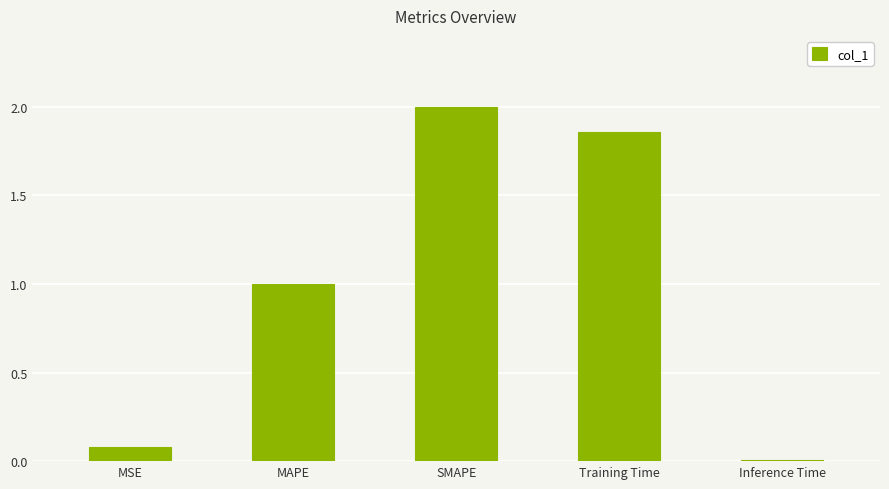

What is the label of the 3rd bar from the left?

SMAPE